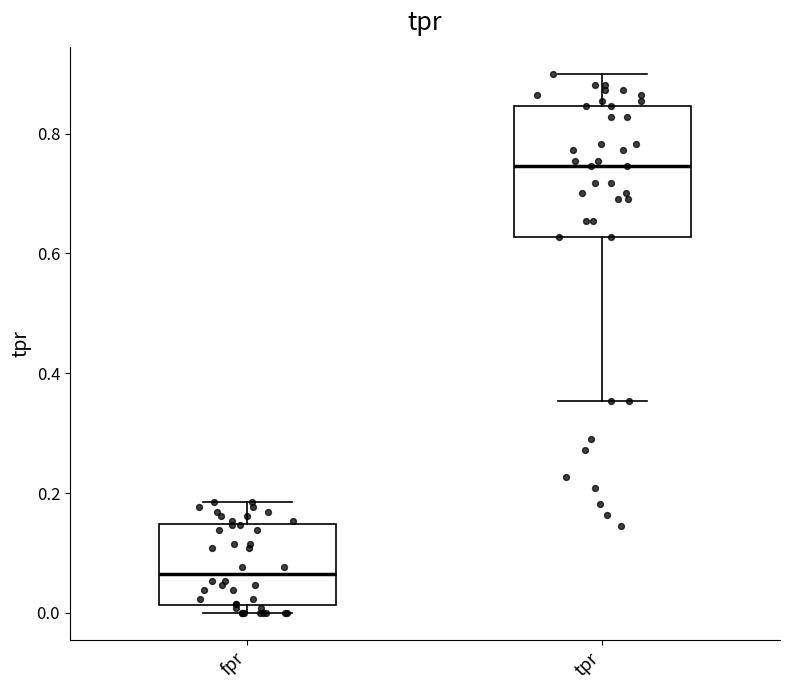

Which box's median line is the highest?

tpr